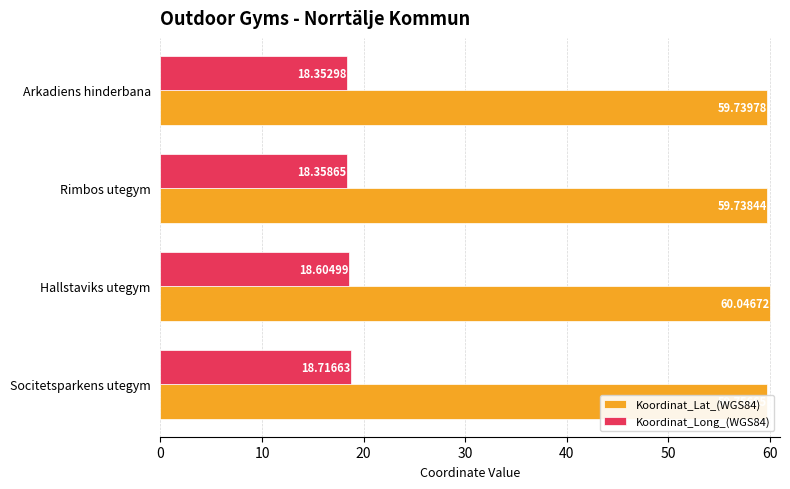

Which series has the largest range (max minus min)?

Koordinat_Long_(WGS84)